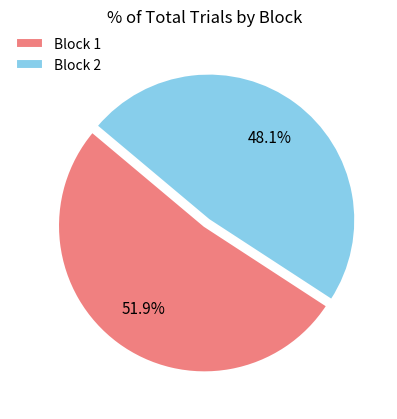

Is there any slice that represents more than half of the pie?

Yes